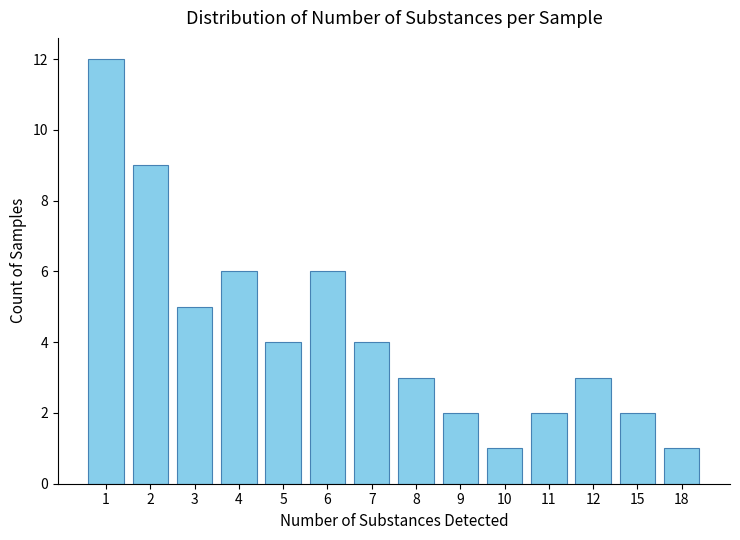

What is the greatest value displayed?

12